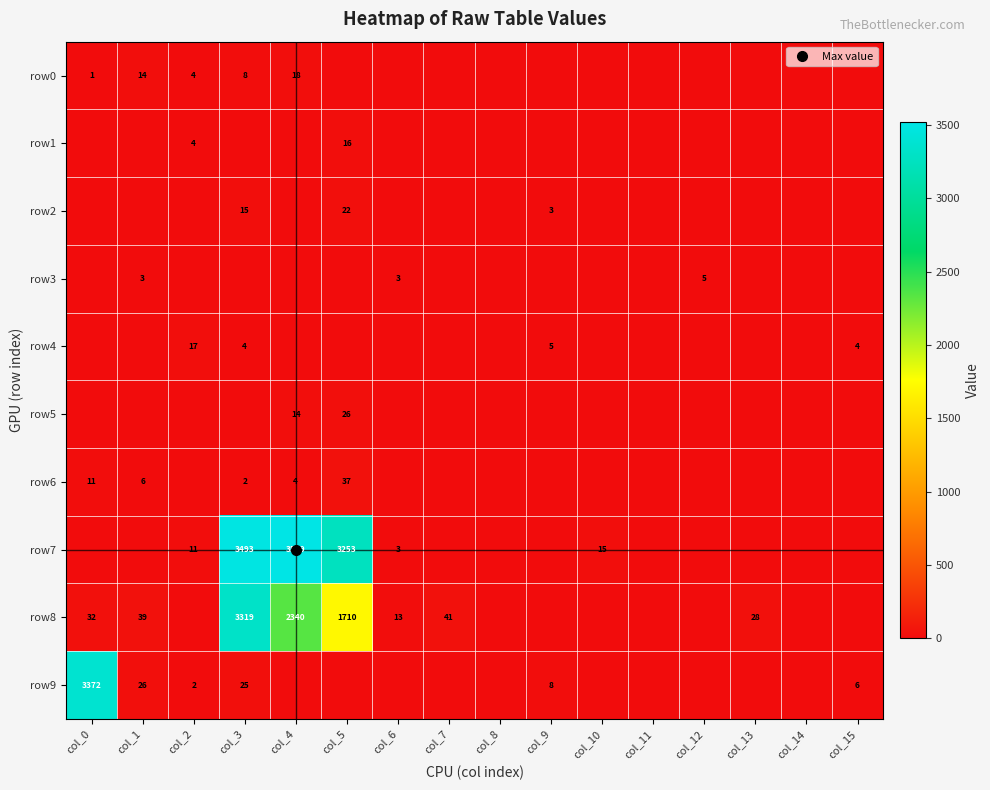

Which series has the largest total across all categories?

row7